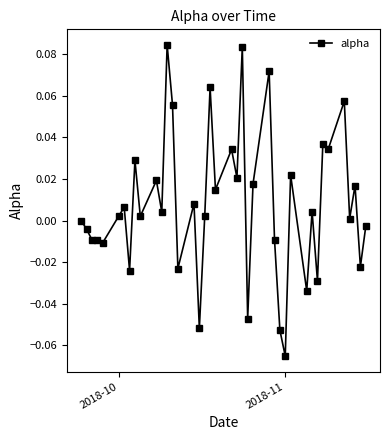

True or false: there are more than 0 points higher than both neighbors.

True